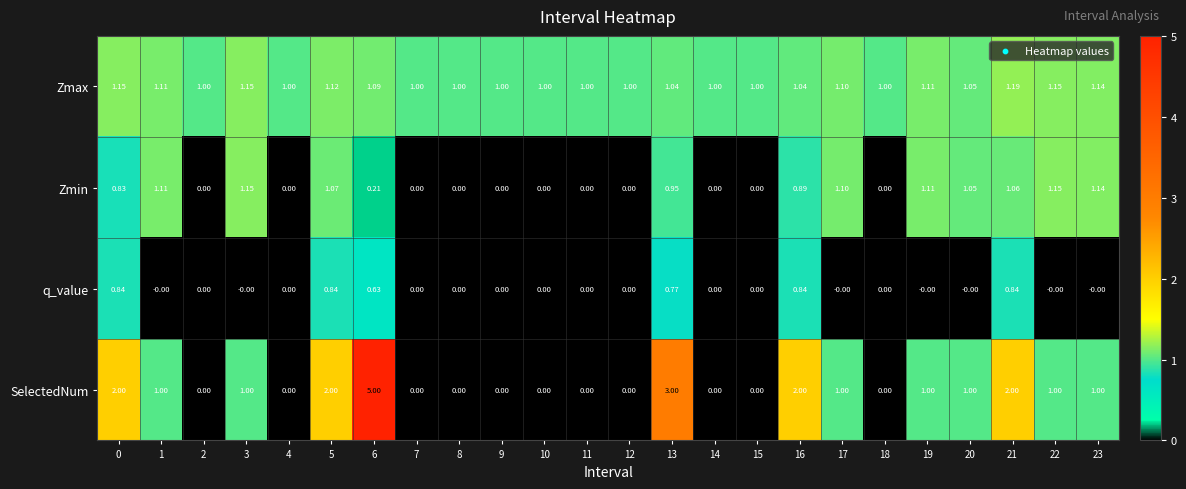

At 21, list the series in order from smallest to largest.

q_value, Zmin, Zmax, SelectedNum